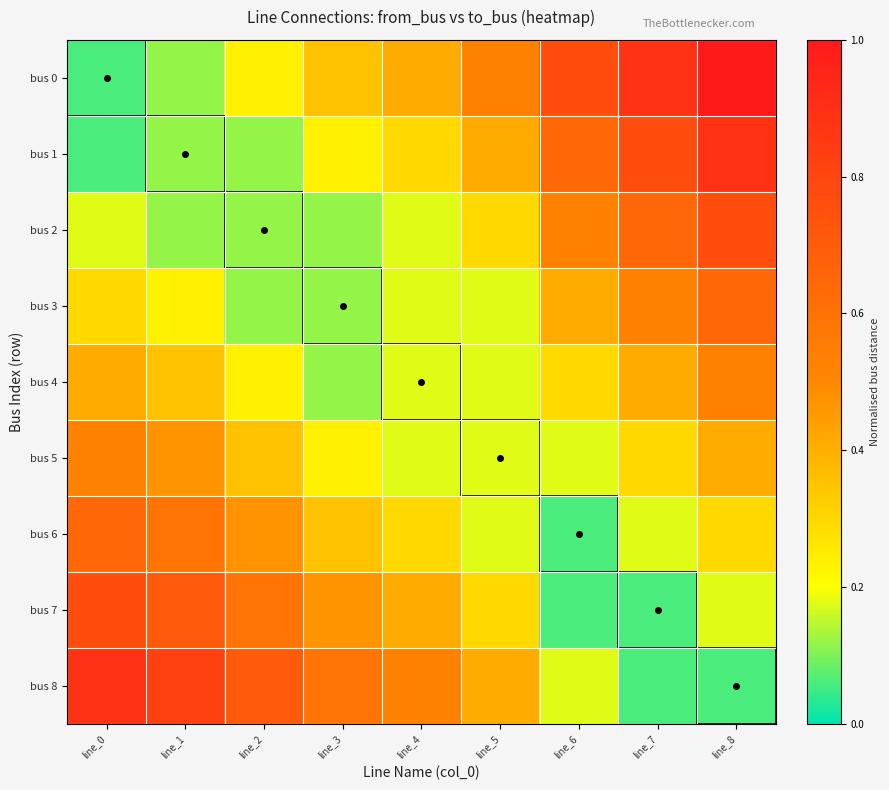

Reading left to right, extract all data points from this chart.

bus 0: line_0=0.1	line_1=0.1	line_2=0.2	line_3=0.4	line_4=0.4	line_5=0.5	line_6=0.8	line_7=0.9	line_8=1.0
bus 1: line_0=0.1	line_1=0.1	line_2=0.1	line_3=0.2	line_4=0.3	line_5=0.4	line_6=0.6	line_7=0.8	line_8=0.9
bus 2: line_0=0.2	line_1=0.1	line_2=0.1	line_3=0.1	line_4=0.2	line_5=0.3	line_6=0.5	line_7=0.6	line_8=0.8
bus 3: line_0=0.3	line_1=0.2	line_2=0.1	line_3=0.1	line_4=0.2	line_5=0.2	line_6=0.4	line_7=0.5	line_8=0.6
bus 4: line_0=0.4	line_1=0.4	line_2=0.2	line_3=0.1	line_4=0.2	line_5=0.2	line_6=0.3	line_7=0.4	line_8=0.5
bus 5: line_0=0.5	line_1=0.5	line_2=0.4	line_3=0.2	line_4=0.2	line_5=0.2	line_6=0.2	line_7=0.3	line_8=0.4
bus 6: line_0=0.6	line_1=0.6	line_2=0.5	line_3=0.4	line_4=0.3	line_5=0.2	line_6=0.1	line_7=0.2	line_8=0.3
bus 7: line_0=0.8	line_1=0.7	line_2=0.6	line_3=0.5	line_4=0.4	line_5=0.3	line_6=0.1	line_7=0.1	line_8=0.2
bus 8: line_0=0.9	line_1=0.8	line_2=0.7	line_3=0.6	line_4=0.5	line_5=0.4	line_6=0.2	line_7=0.1	line_8=0.1